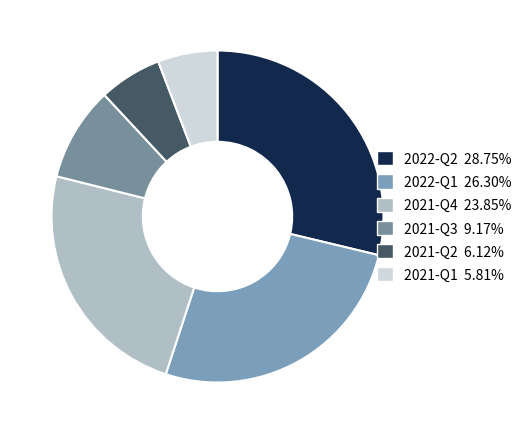

How many slices are in this pie chart?

6